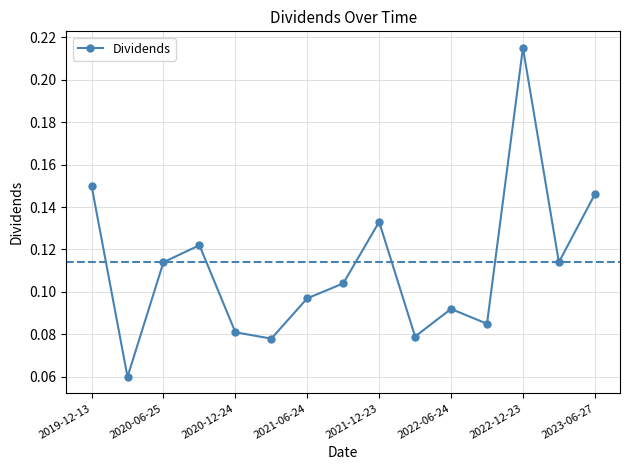

True or false: there are more than 1 points higher than both neighbors.

True